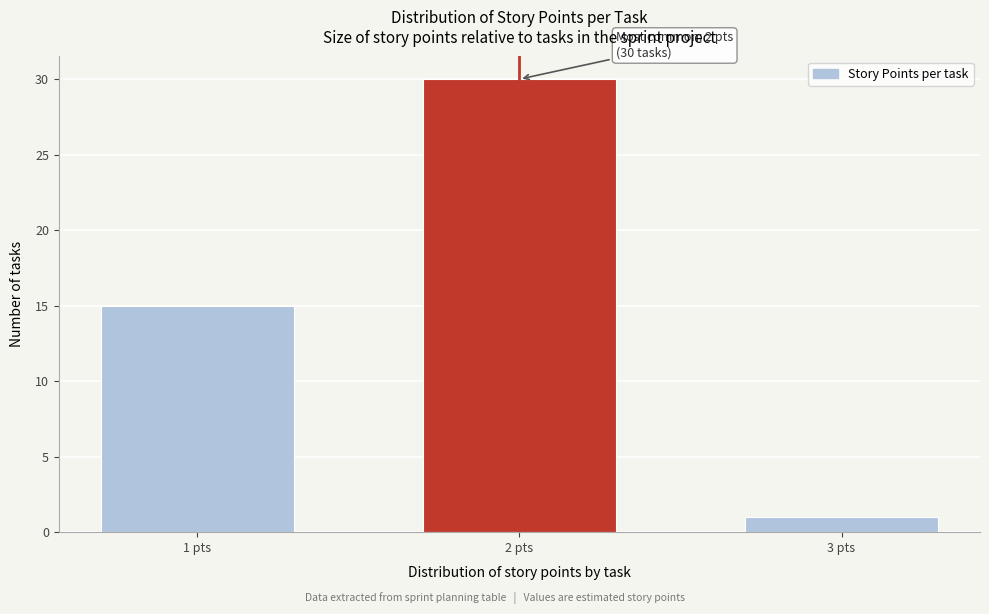

Reading right to left, transcribe all the data shown in this chart.

1	30	15